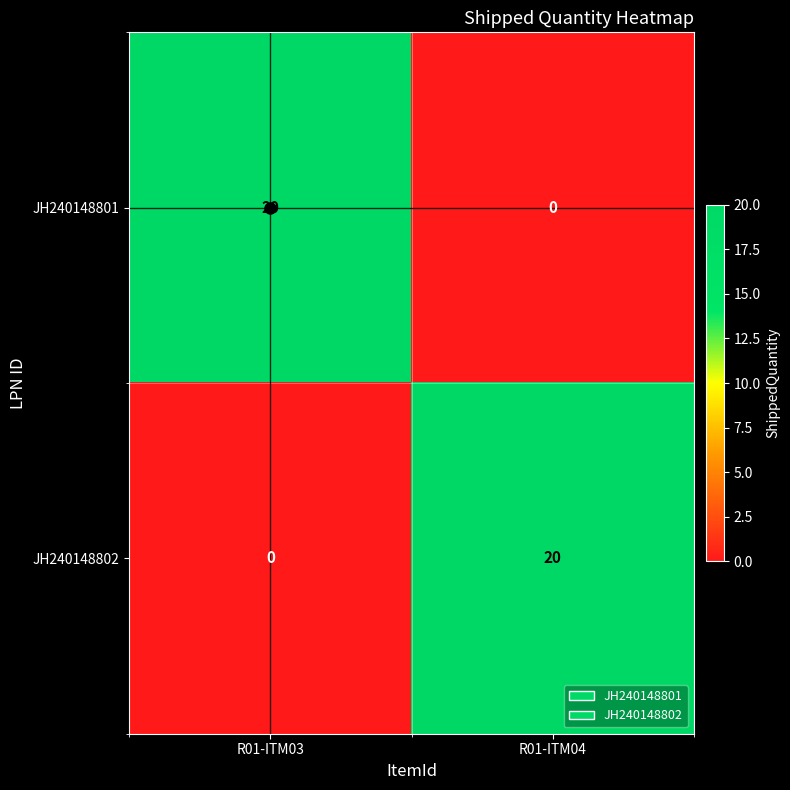

At R01-ITM04, list the series in order from largest to smallest.

JH240148802, JH240148801